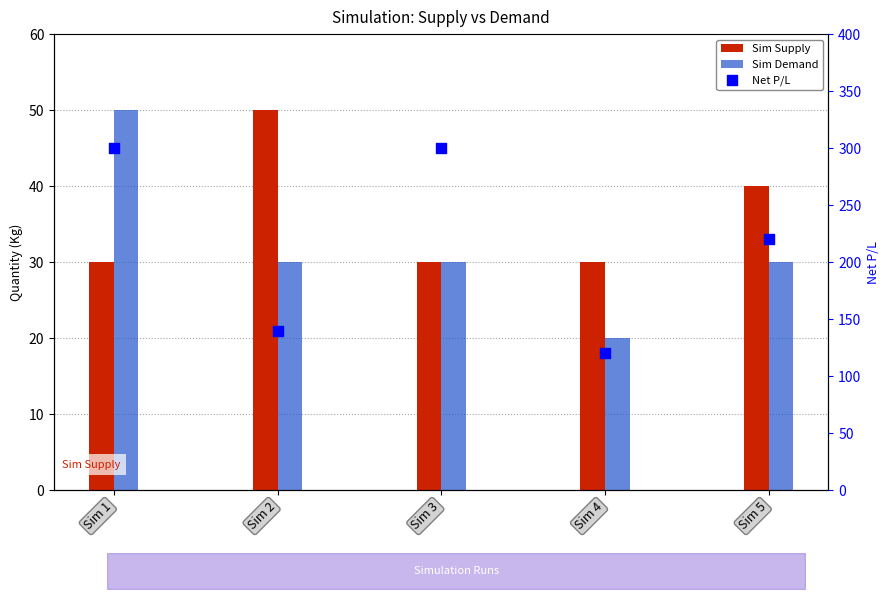

Is the value of Sim Supply at Sim 4 greater than the value of Sim Demand at Sim 2?

No